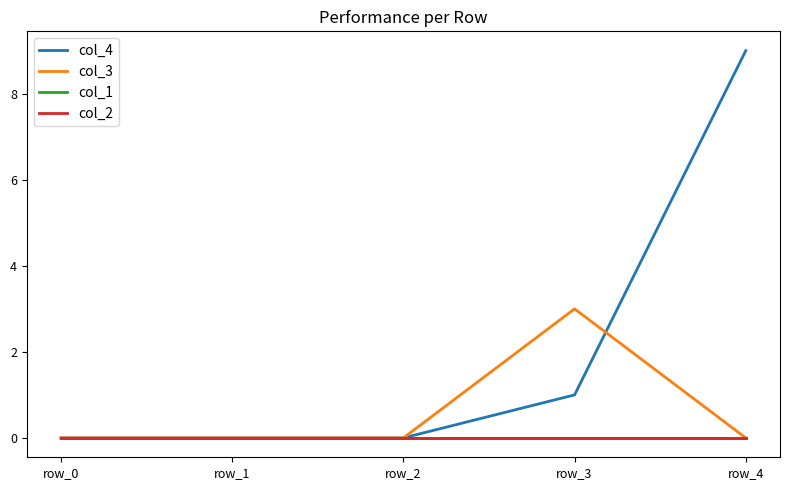

Between row_4 and row_0, which is larger?

row_4